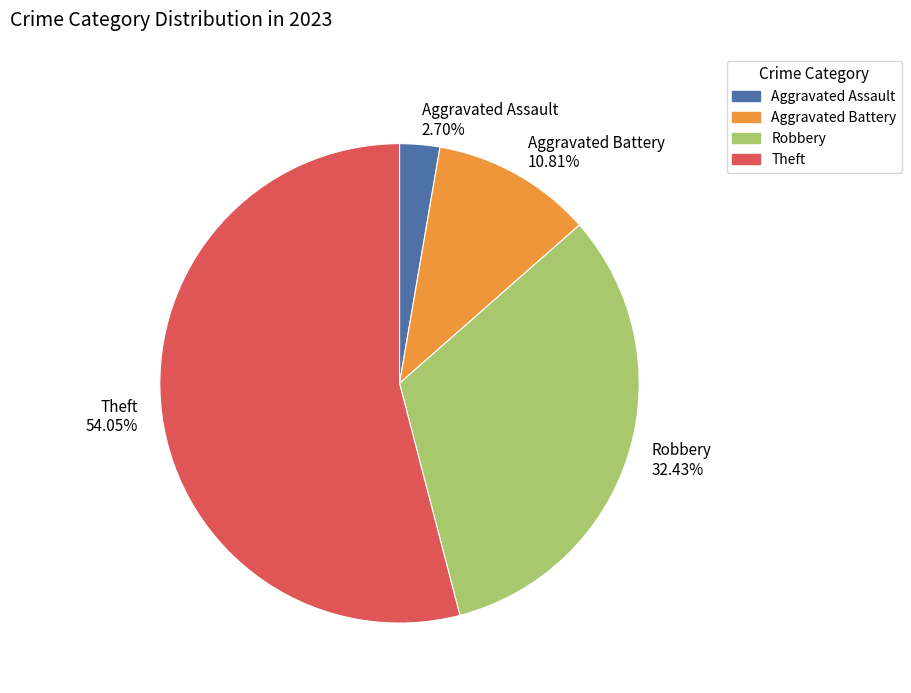

Is Theft the majority of the pie?

Yes